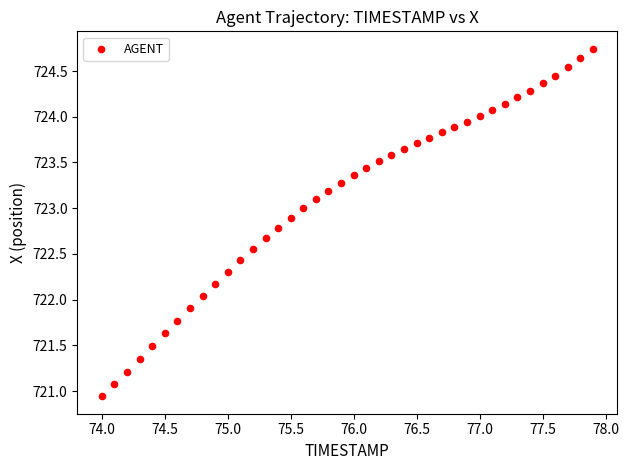

What is the range of Y values (max minus min)?

3.8